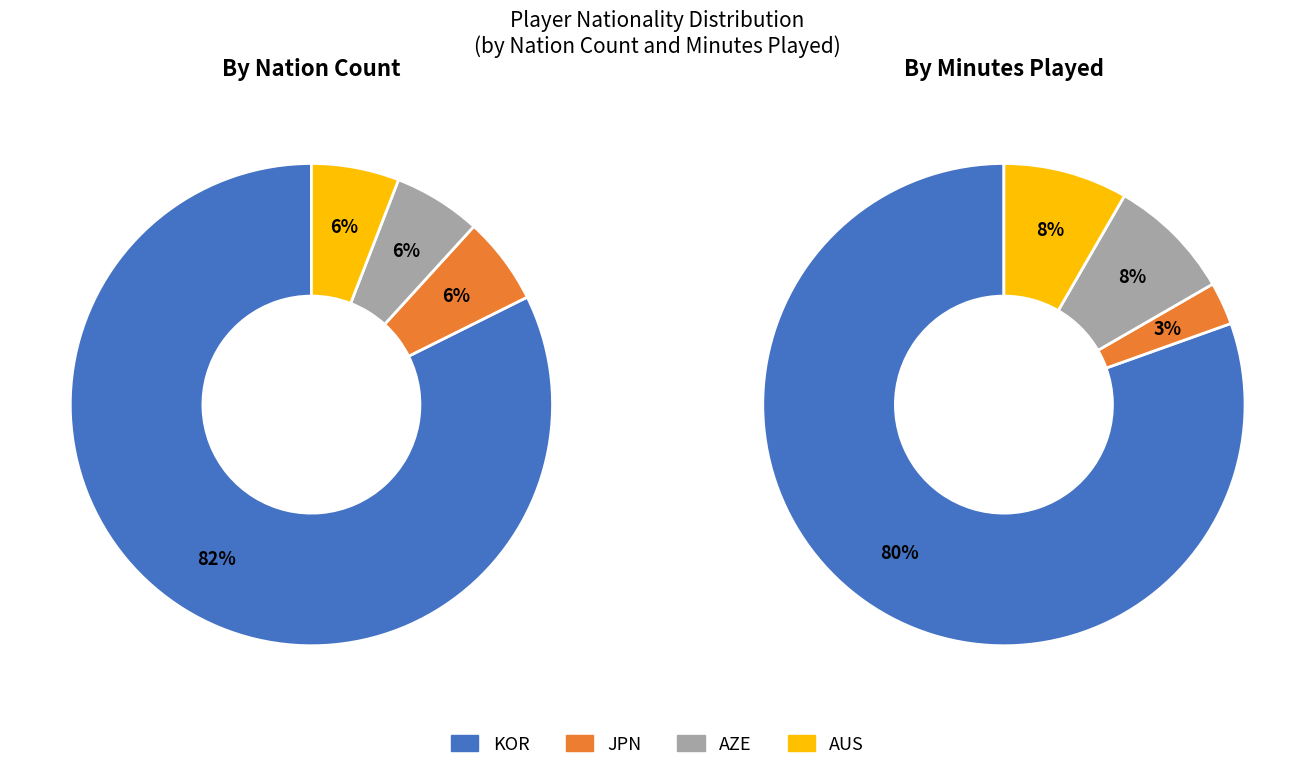

Combined, do JPN and KOR account for over 50%?

Yes